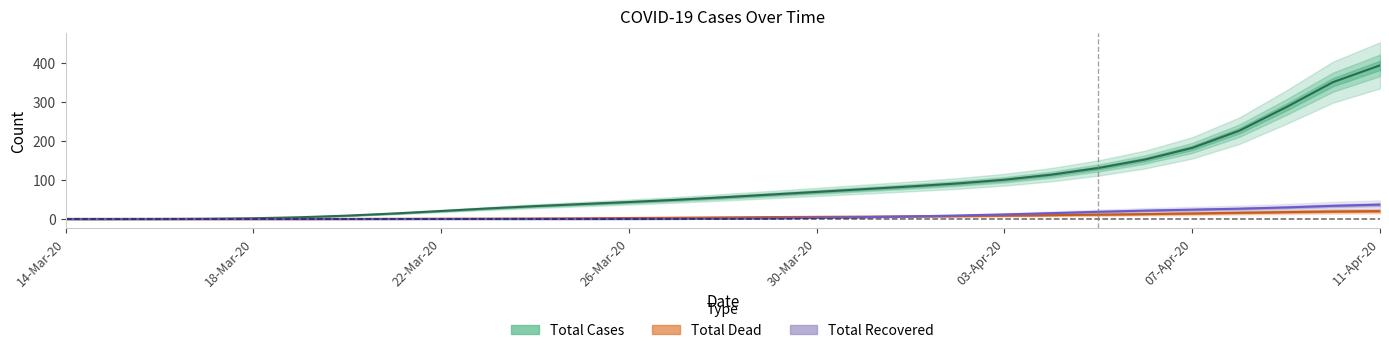

Is the value of Total Cases at 31-Mar-20 greater than the value of Total Dead at 03-Apr-20?

Yes